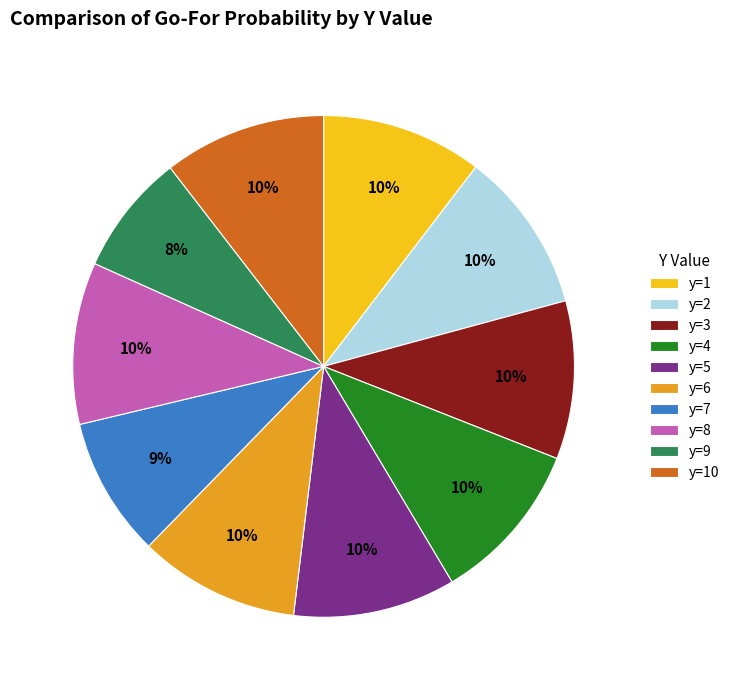

What percentage is the y=1 slice, to the nearest percent?

10%